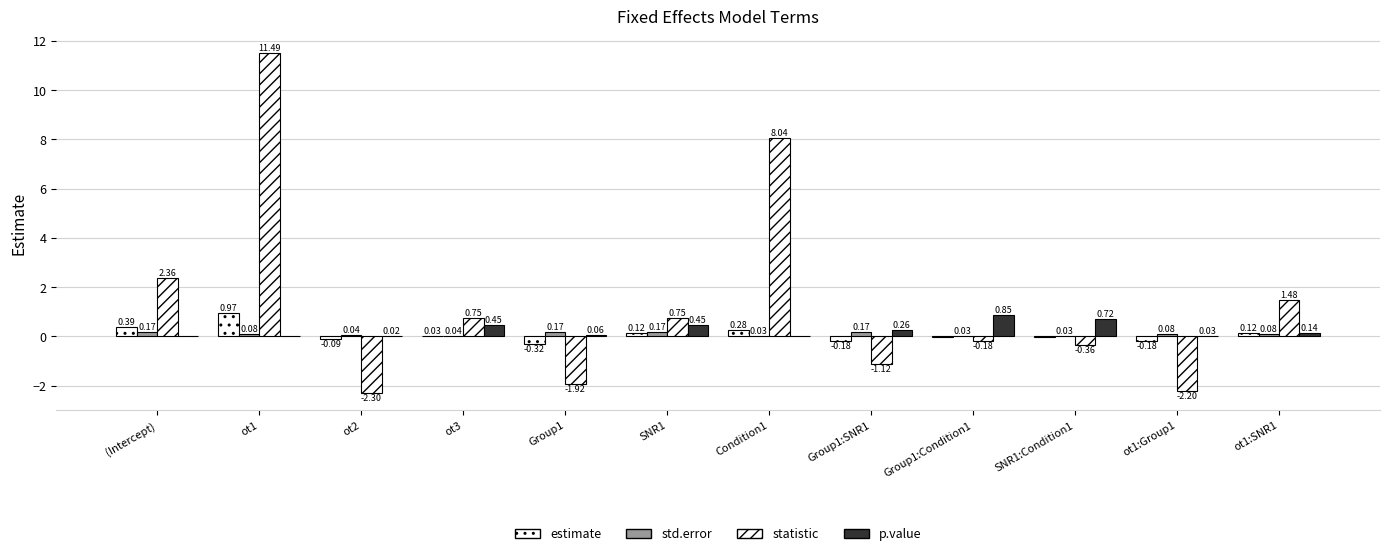

Reading left to right, extract all data points from this chart.

estimate: (Intercept)=0.4	ot1=1.0	ot2=-0.1	ot3=0.0	Group1=-0.3	SNR1=0.1	Condition1=0.3	Group1:SNR1=-0.2	Group1:Condition1=-0.0	SNR1:Condition1=-0.0	ot1:Group1=-0.2	ot1:SNR1=0.1
std.error: (Intercept)=0.2	ot1=0.1	ot2=0.0	ot3=0.0	Group1=0.2	SNR1=0.2	Condition1=0.0	Group1:SNR1=0.2	Group1:Condition1=0.0	SNR1:Condition1=0.0	ot1:Group1=0.1	ot1:SNR1=0.1
statistic: (Intercept)=2.4	ot1=11.5	ot2=-2.3	ot3=0.8	Group1=-1.9	SNR1=0.8	Condition1=8.0	Group1:SNR1=-1.1	Group1:Condition1=-0.2	SNR1:Condition1=-0.4	ot1:Group1=-2.2	ot1:SNR1=1.5
p.value: (Intercept)=0.0	ot1=0.0	ot2=0.0	ot3=0.5	Group1=0.1	SNR1=0.5	Condition1=0.0	Group1:SNR1=0.3	Group1:Condition1=0.9	SNR1:Condition1=0.7	ot1:Group1=0.0	ot1:SNR1=0.1